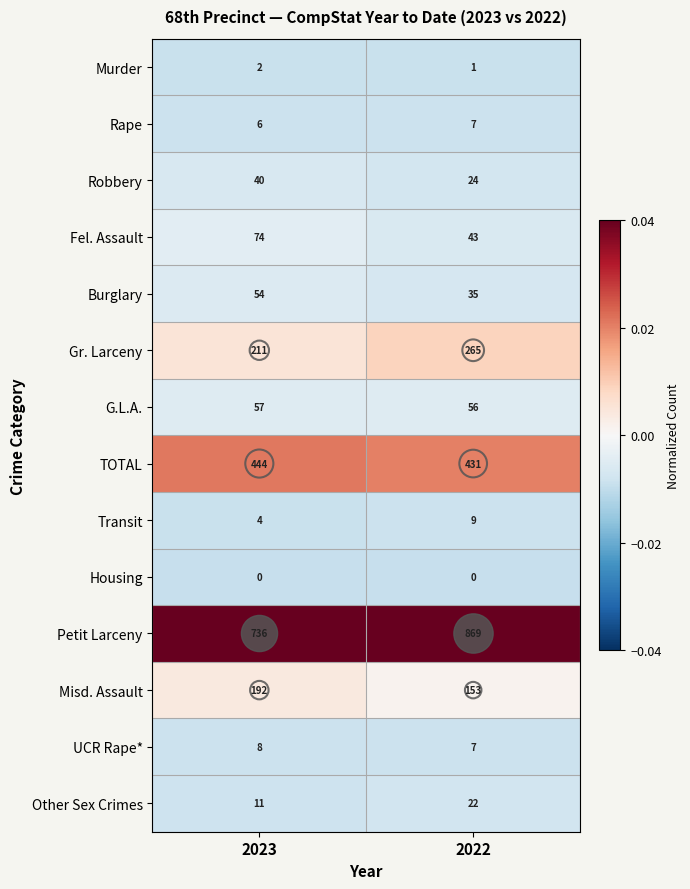

Which series has the largest range (max minus min)?

Petit Larceny